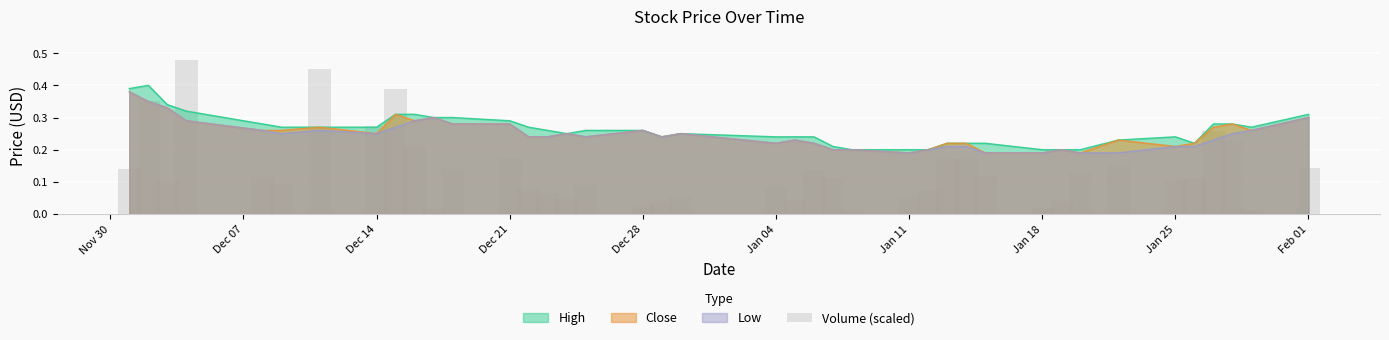

What is the difference between the maximum and minimum values?

0.5